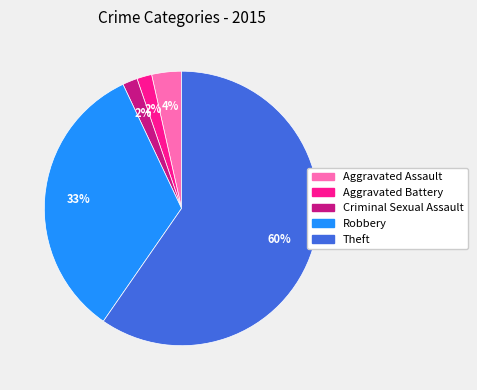

Which category has the biggest portion of the pie?

Theft